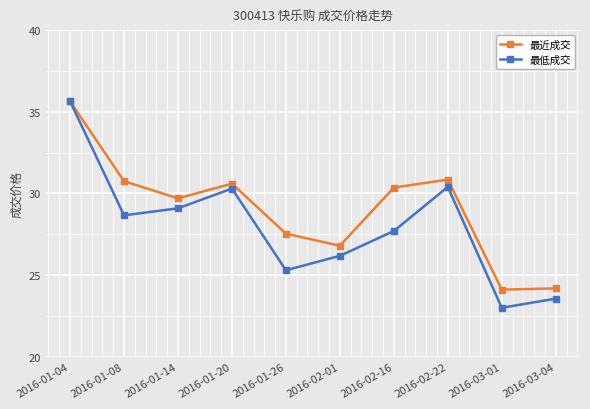

At how many categories does at least one series exceed 25?

8